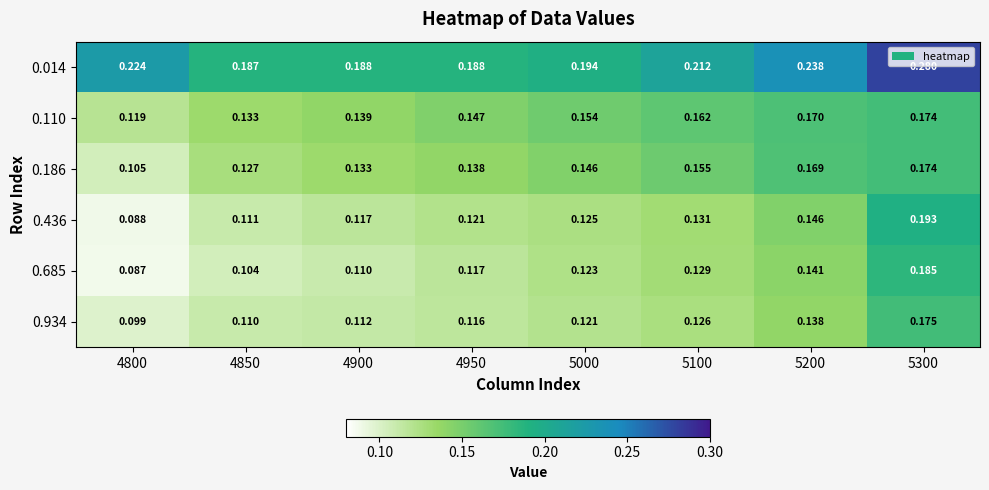

Is the value of 0.934 at 4900 greater than the value of 0.186 at 5000?

No